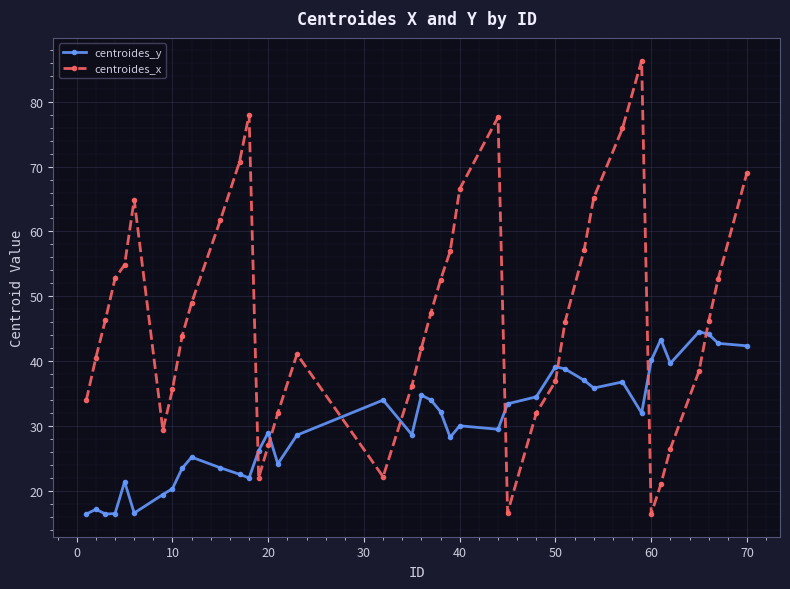

Which series has the widest spread of values?

centroides_x